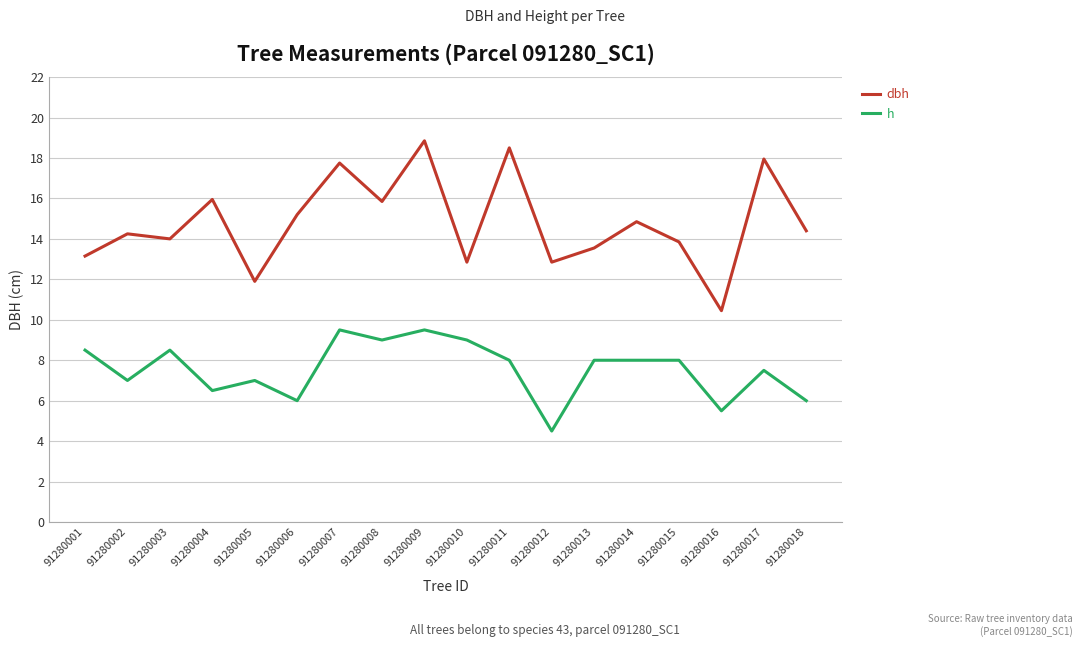

What is the total value across all series at 91280003?

22.5